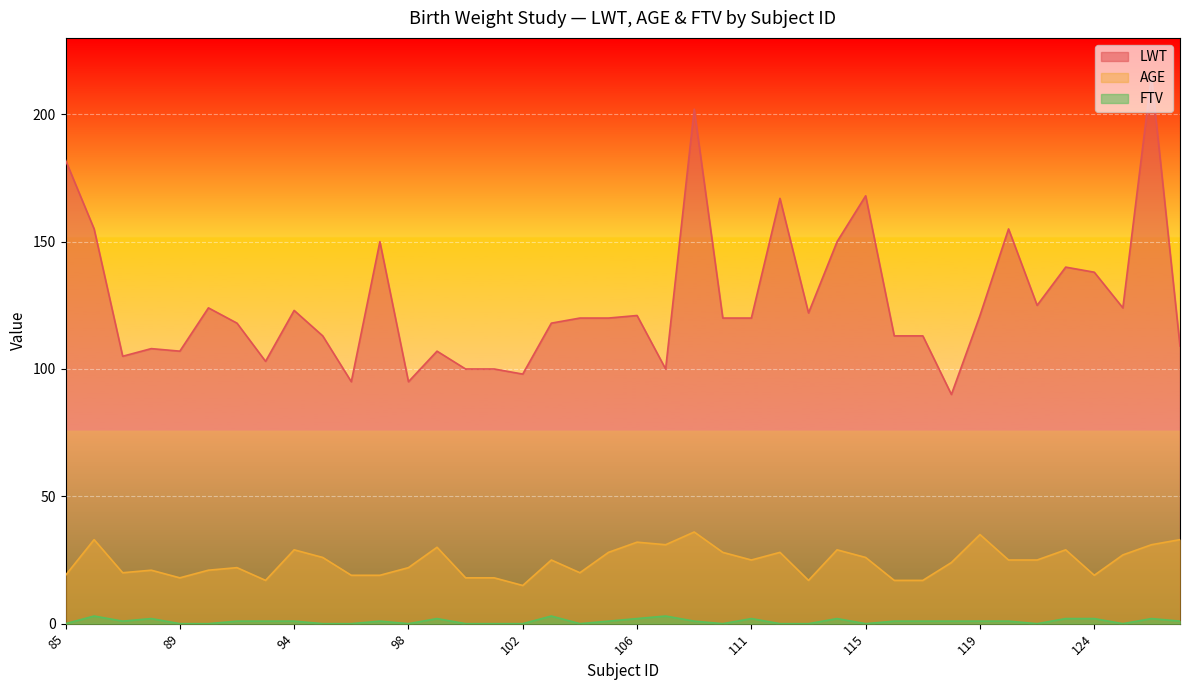

What is the sum of the AGE values at 97 and 88?

40